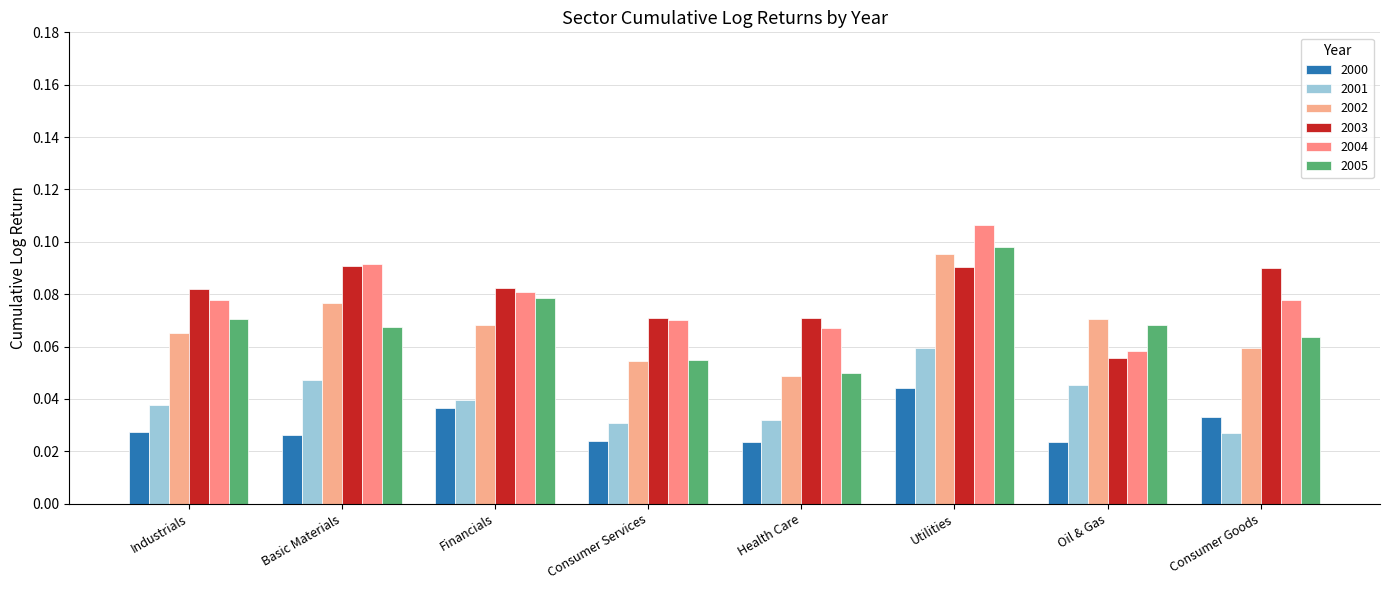

The 2004 series shows 0.1 at Basic Materials. True or false?

True